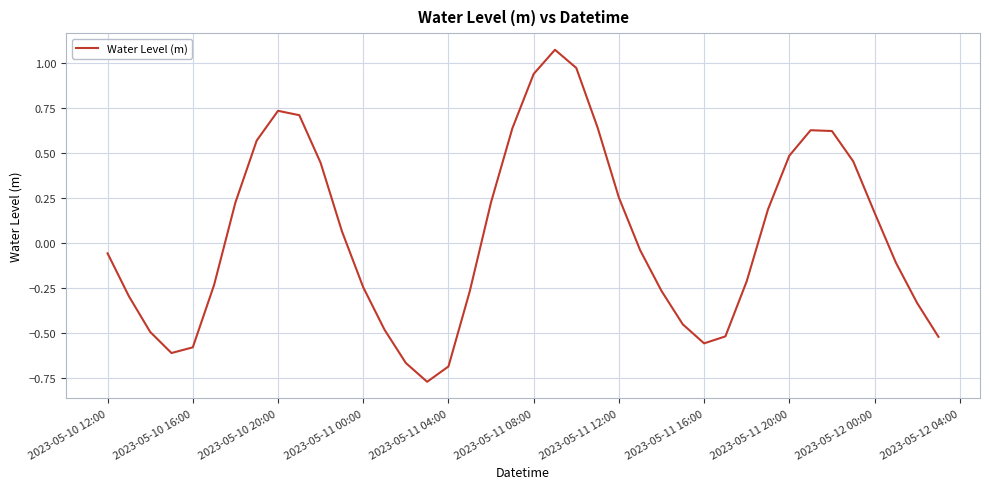

What is the difference between the maximum and minimum values?

1.8